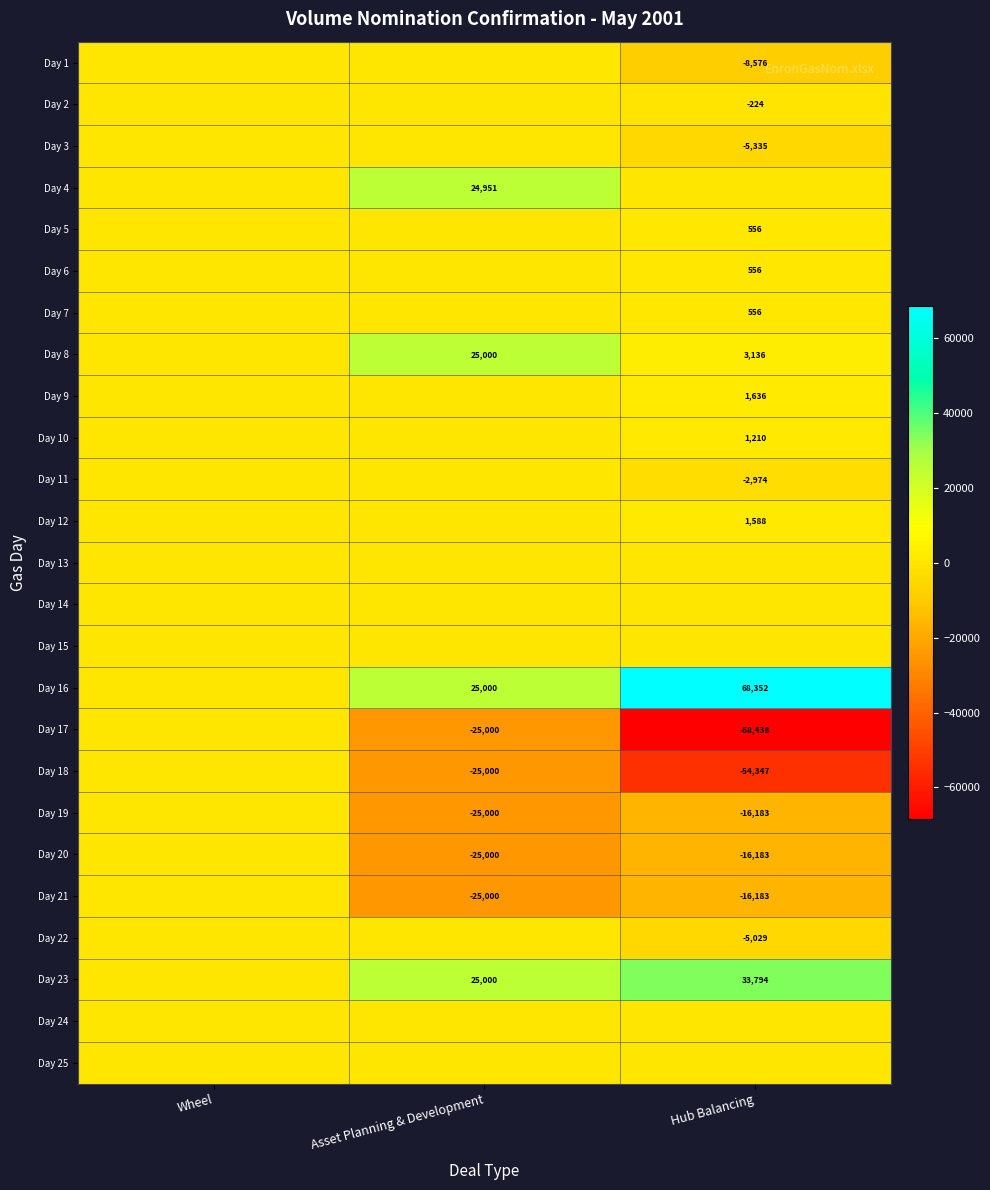

The value of Day 2 at Hub Balancing is -131. True or false?

False